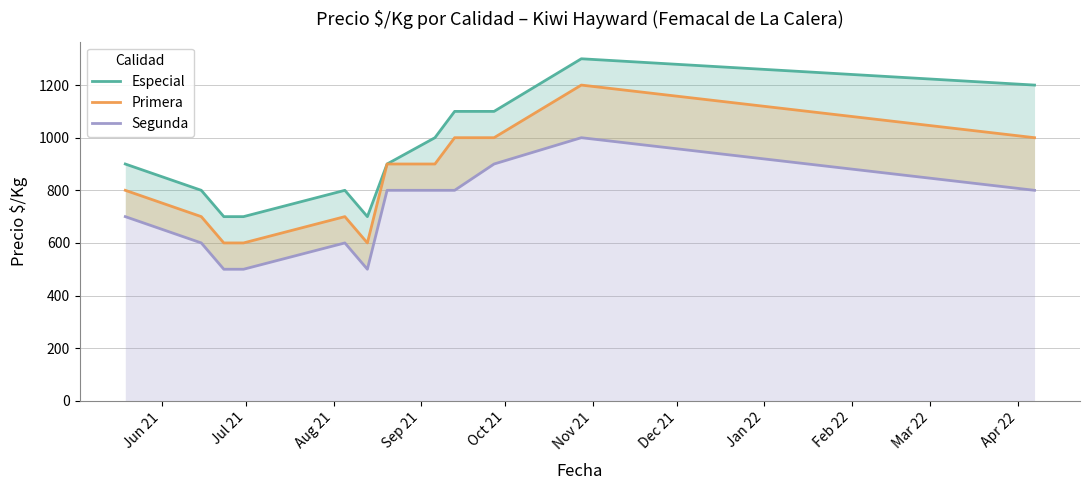

True or false: Especial and Primera cross at least once.

False